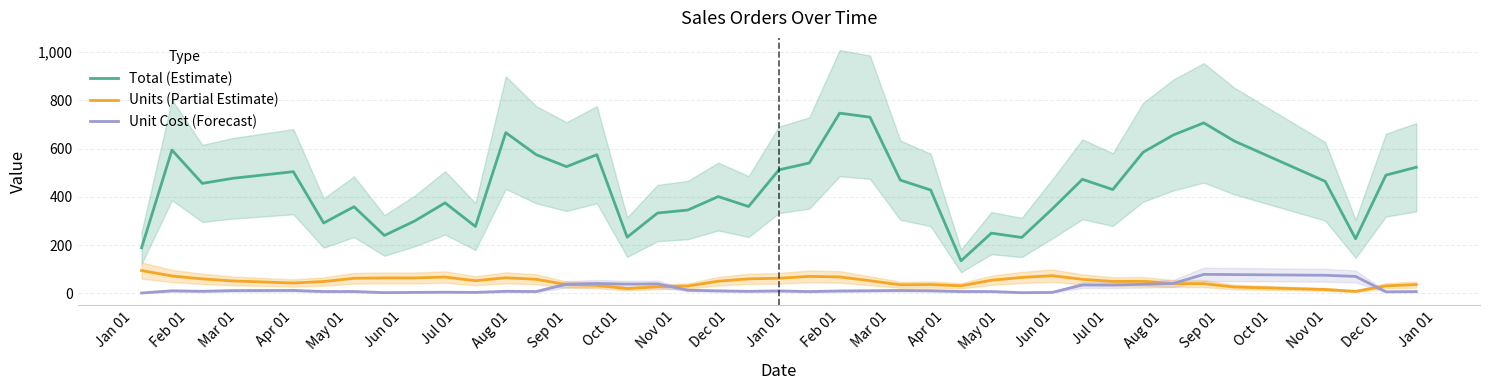

What is the lowest value of the Total (Estimate) series?

135.2